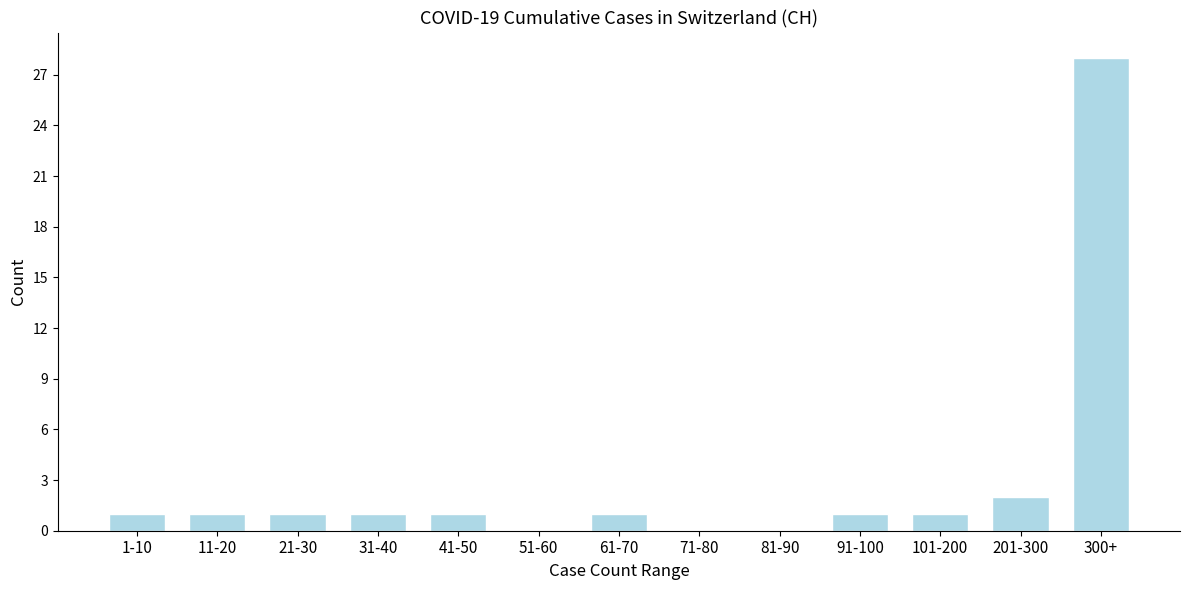

Reading left to right, list all the values displayed in this chart.

1-10=1	11-20=1	21-30=1	31-40=1	41-50=1	51-60=0	61-70=1	71-80=0	81-90=0	91-100=1	101-200=1	201-300=2	300+=28